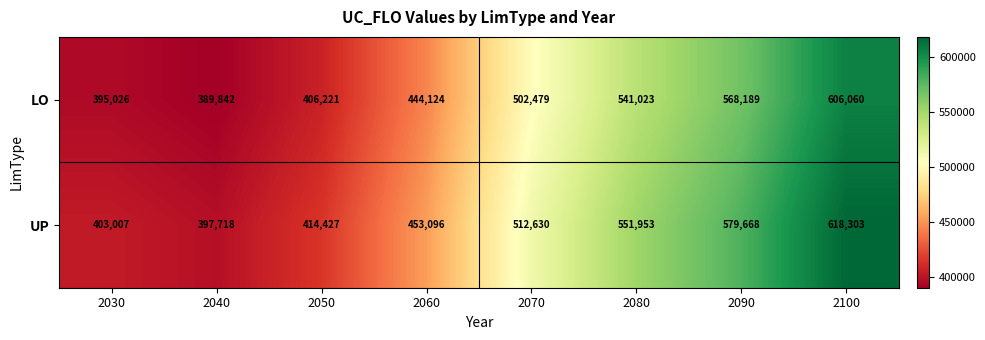

How many data points does each series have?

8